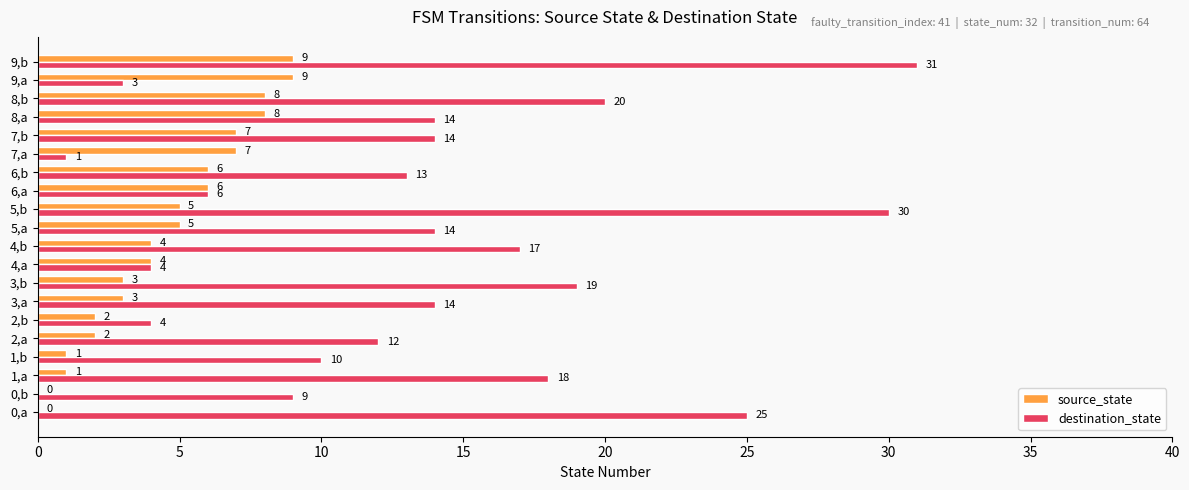

Which series changed the most between 5,a and 6,a?

destination_state